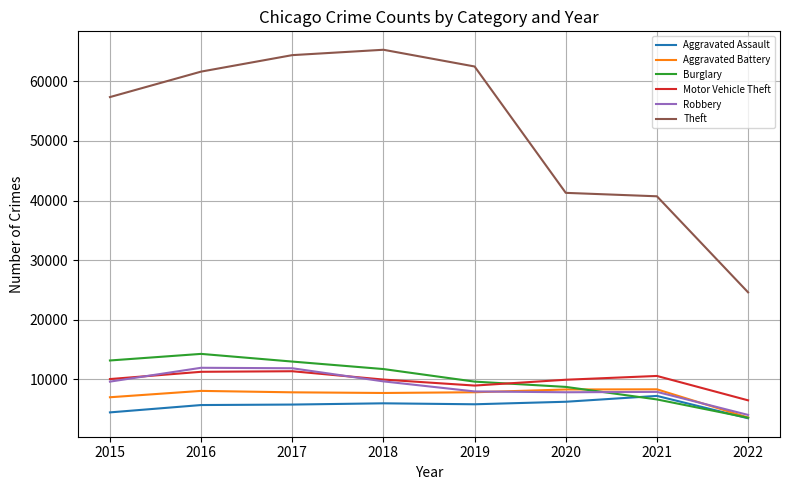

What is the total value across all series at 2020?

82433